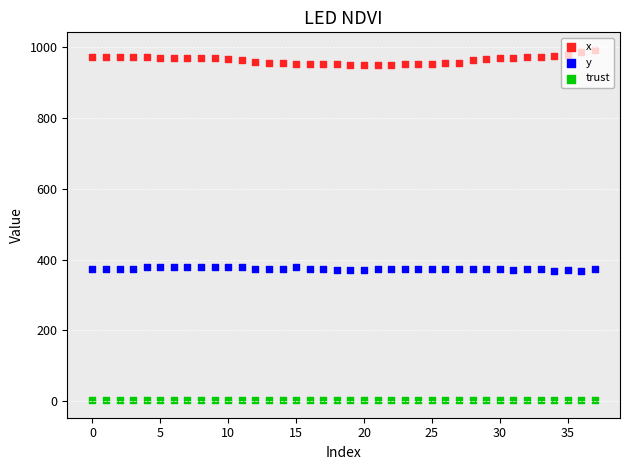

Is the value of y at 30 greater than the value of trust at 35?

Yes